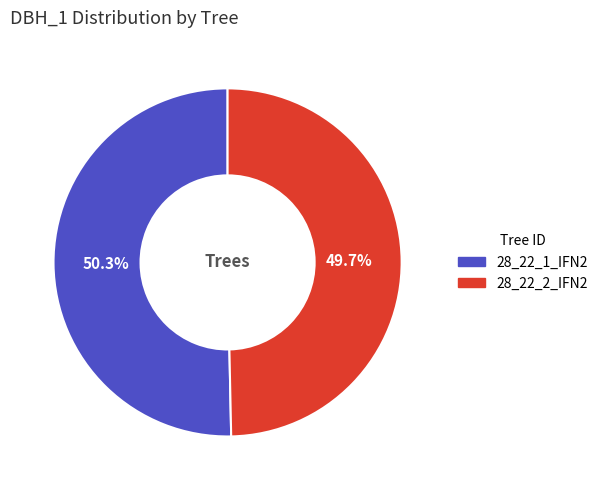

Rank the categories by value from highest to lowest.

28_22_1_IFN2, 28_22_2_IFN2